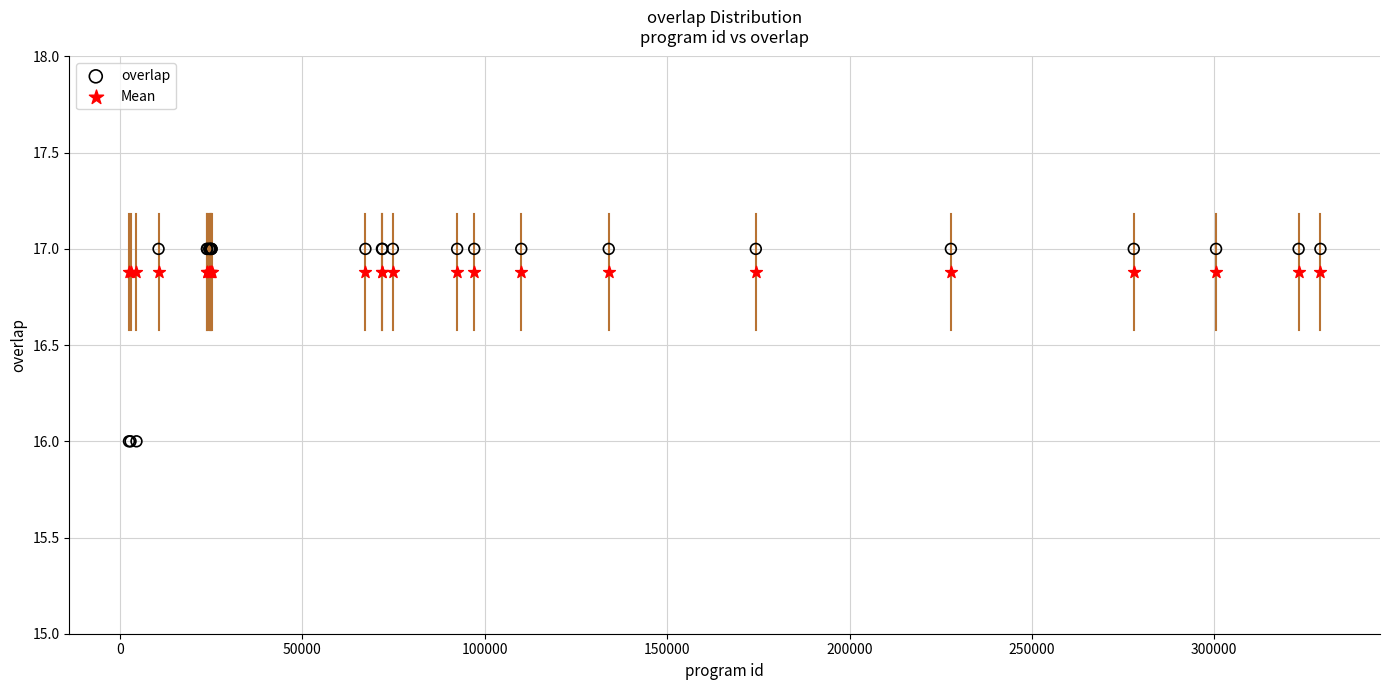

Which series contains the lowest Y value?

overlap